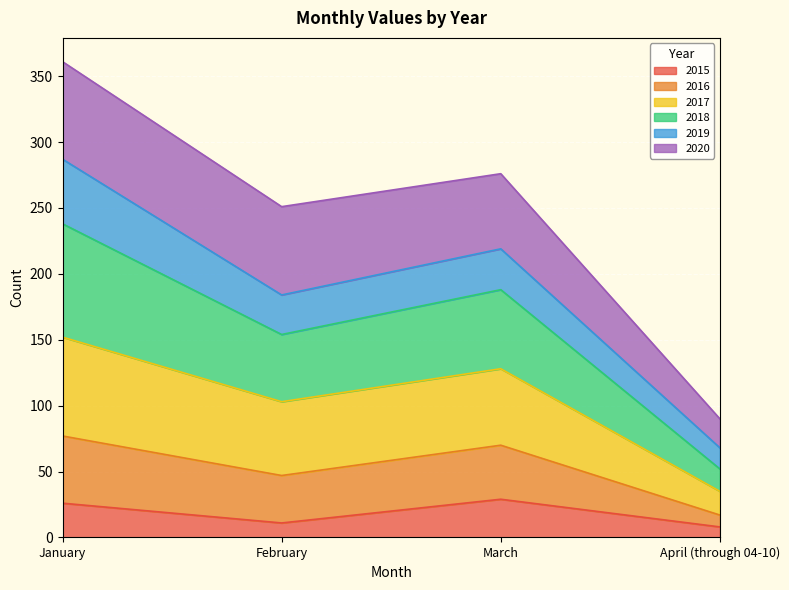

What is the total value across all series at January?

361